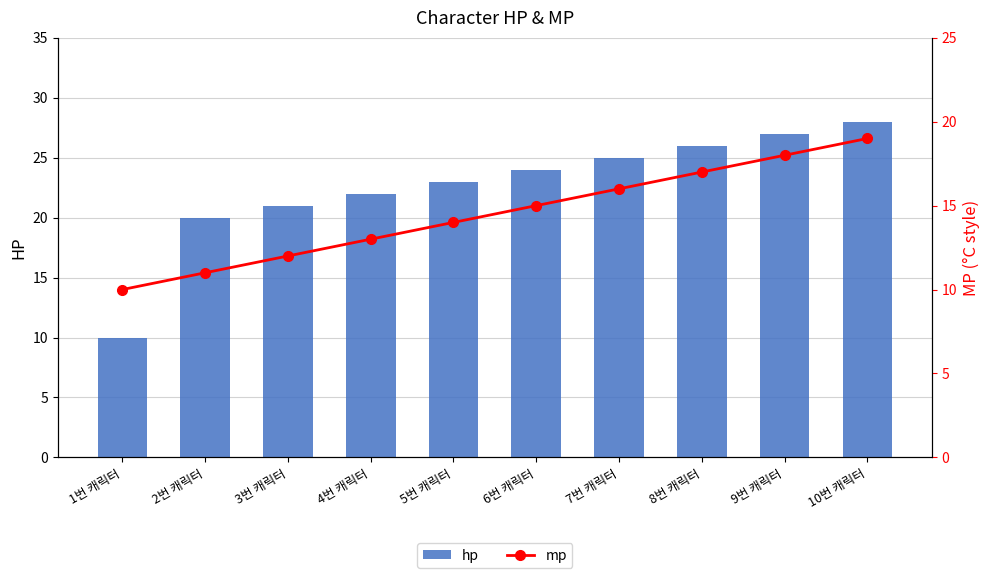

What are all the series names shown in the legend?

hp, mp